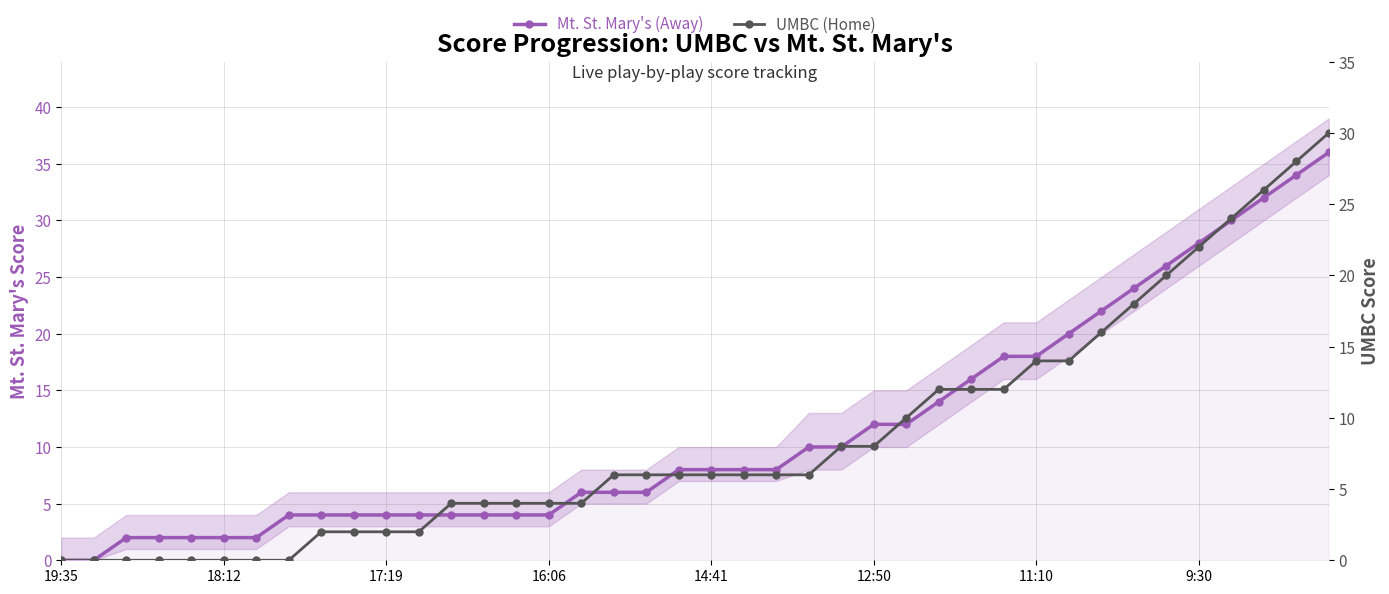

What is the difference between the Mt. St. Mary's (Away) values at 18:12 and 17:19?

2